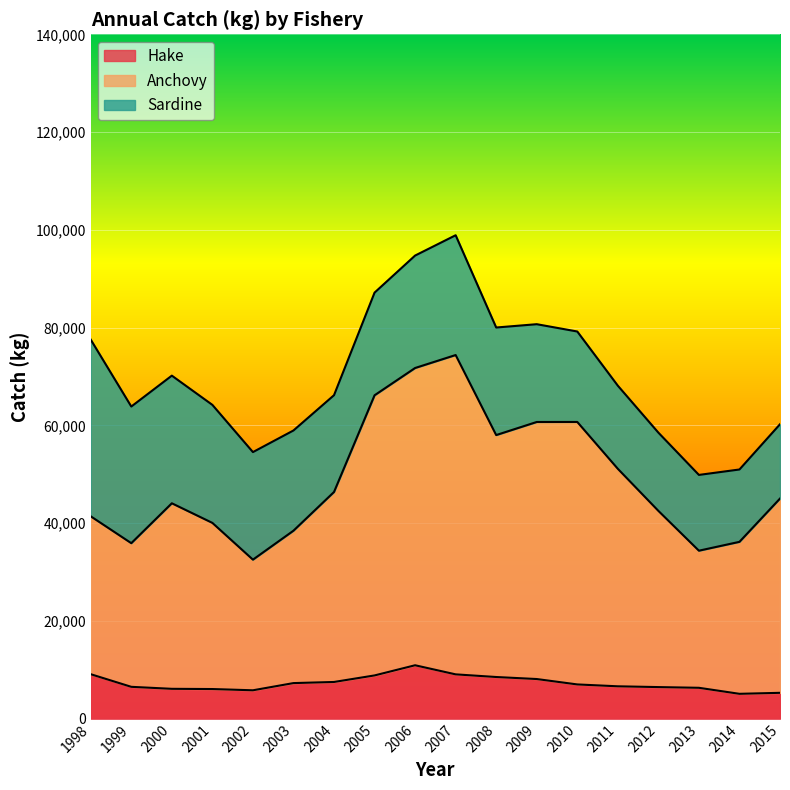

What is the total value across all series at 2010?

79210.5